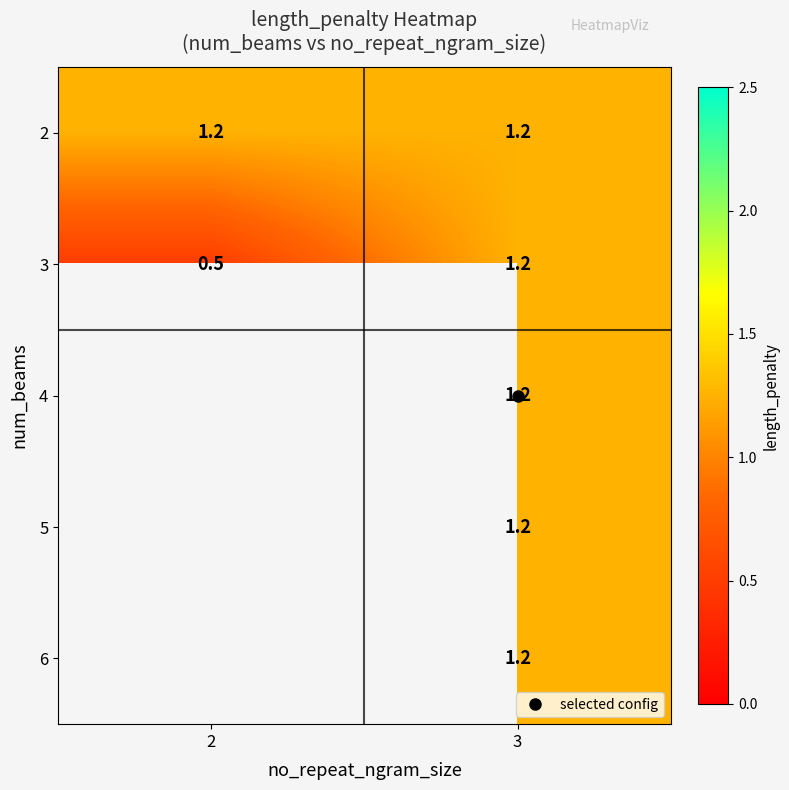

At how many categories does at least one series exceed 0?

2